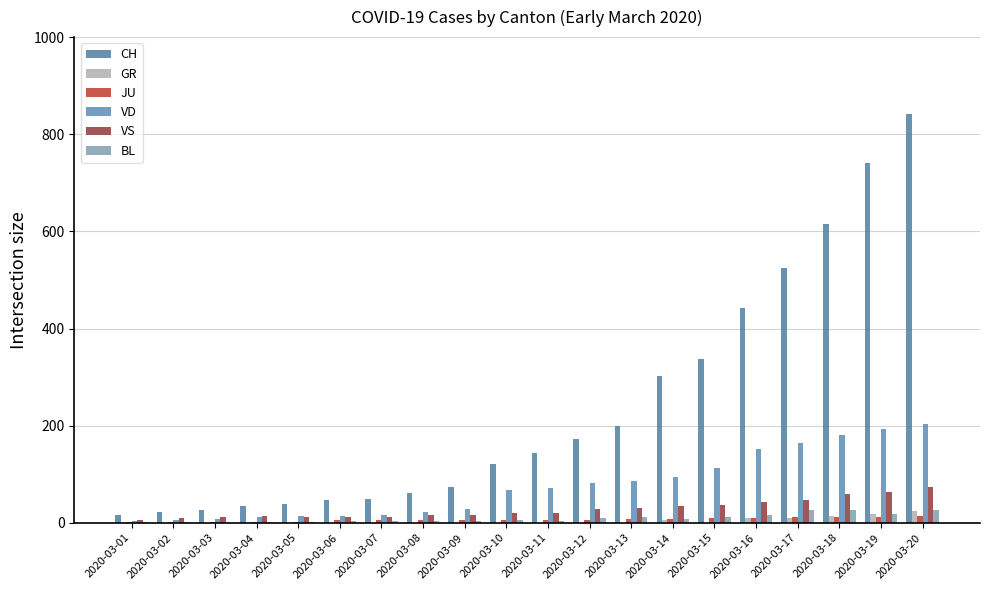

At which category is the sum across all series the highest?

2020-03-20